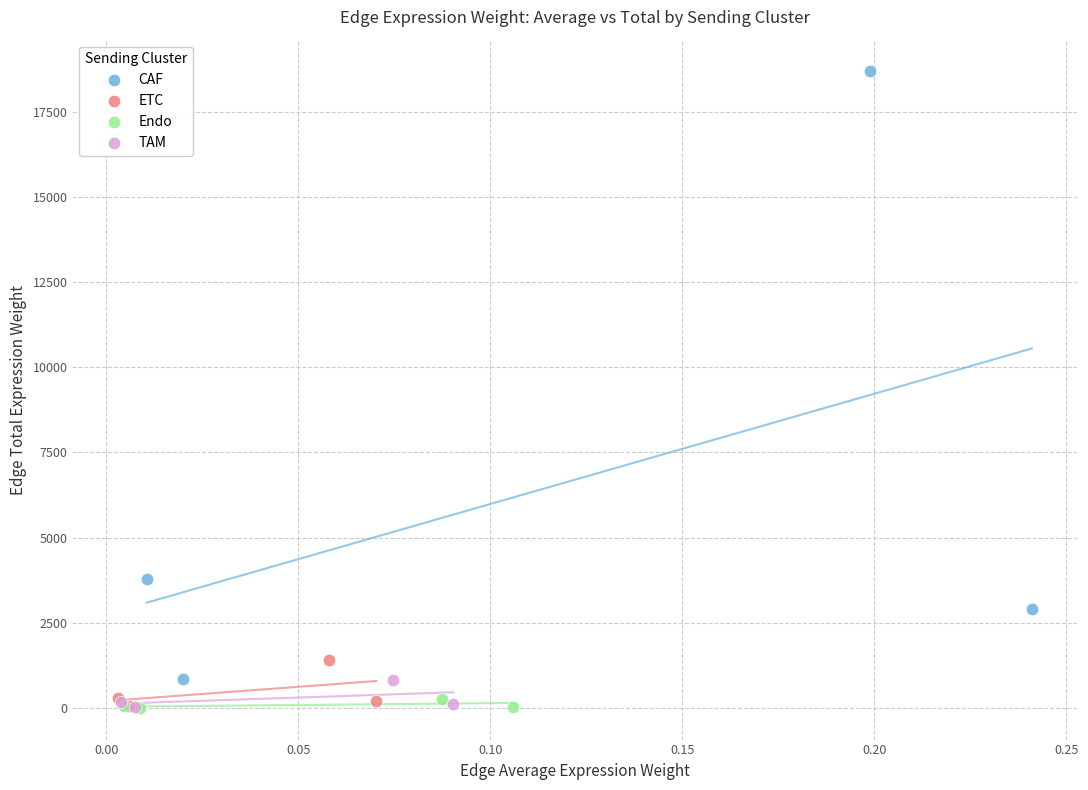

Which series contains the highest Y value?

CAF